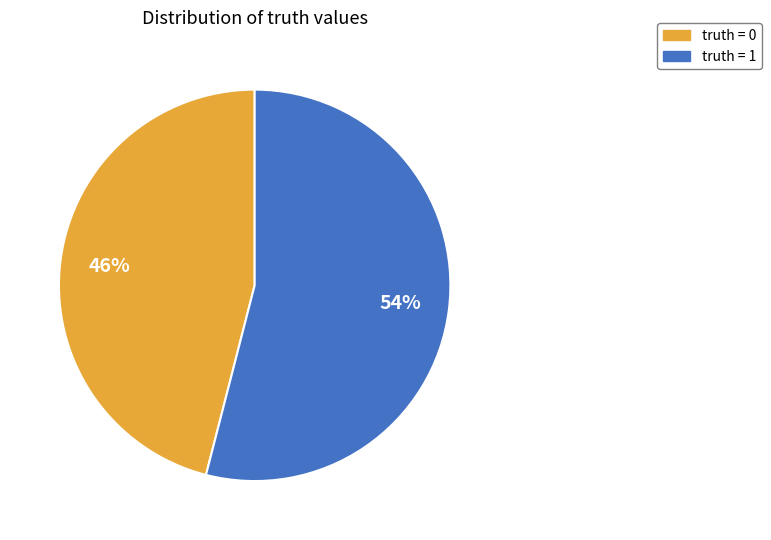

To the nearest percent, what is the difference between the largest and smallest slice percentages?

8%